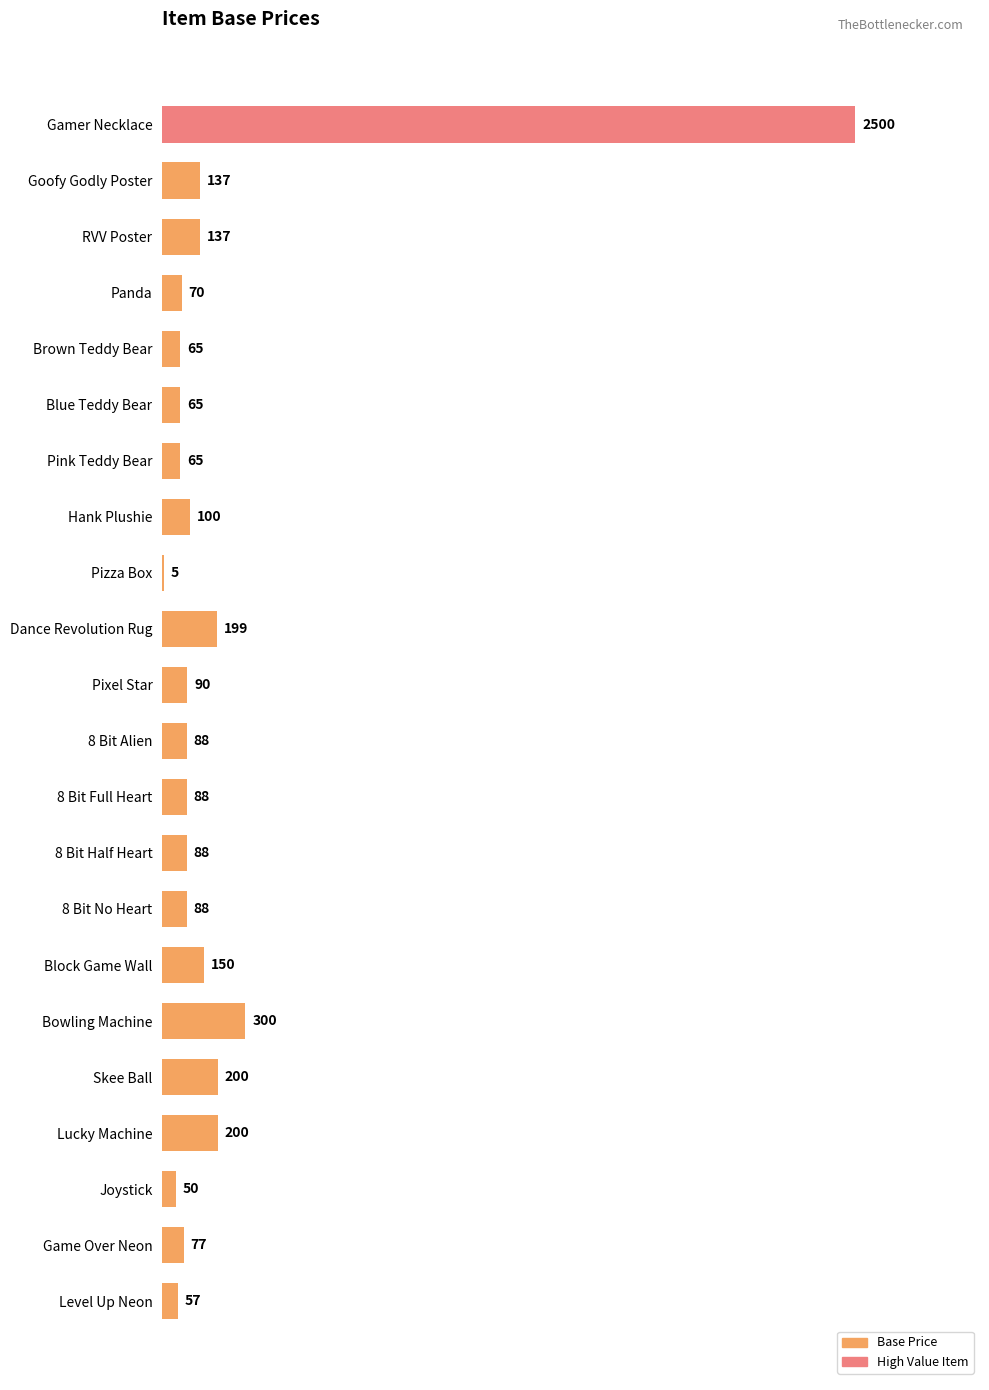

Is it true that the value at Dance Revolution Rug is 199?

True